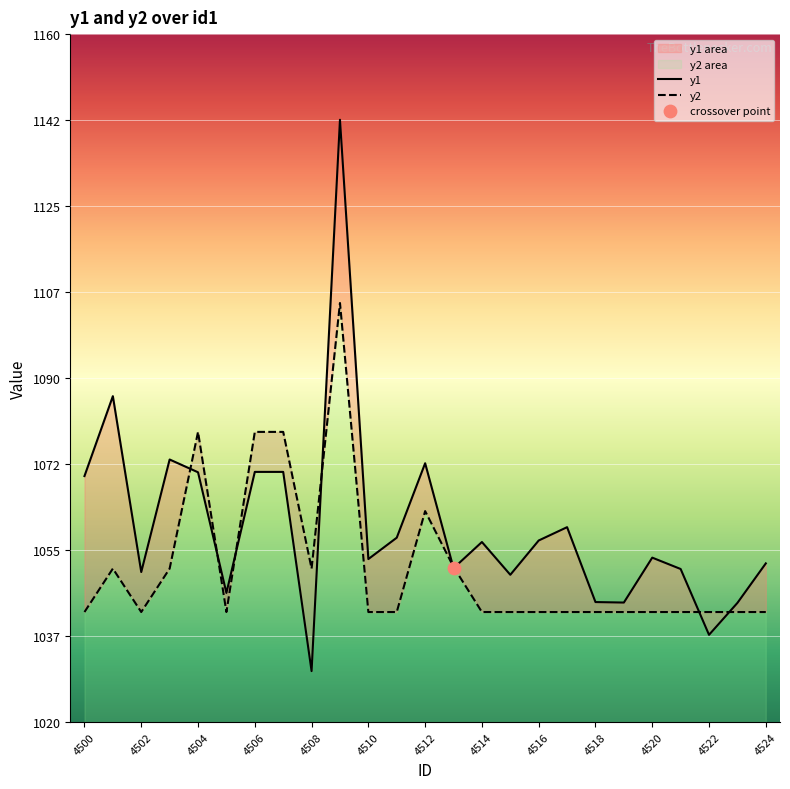

Which series has the largest total across all categories?

y1